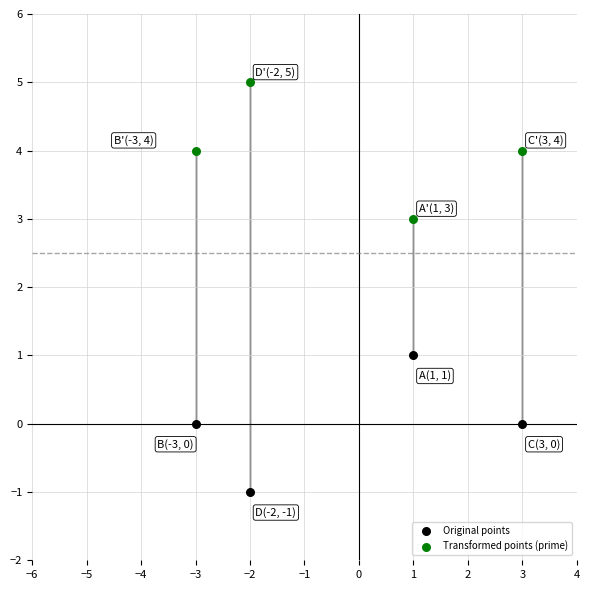

Across all data points, what is the range of X values (max minus min)?

6